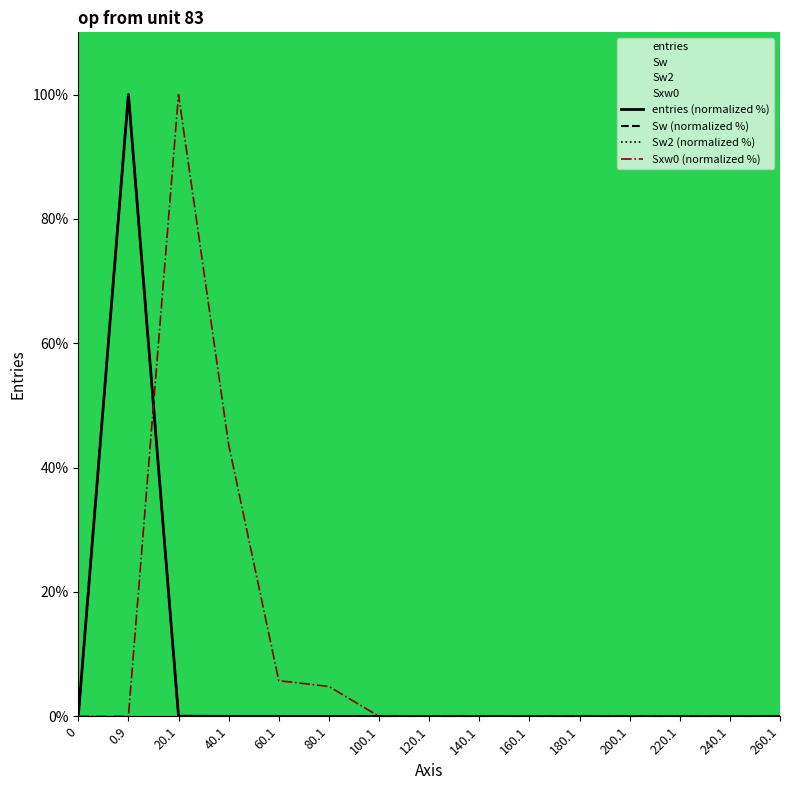

Between which two adjacent categories do Sw2 (normalized %) and Sxw0 (normalized %) first intersect?

0.9 and 20.1